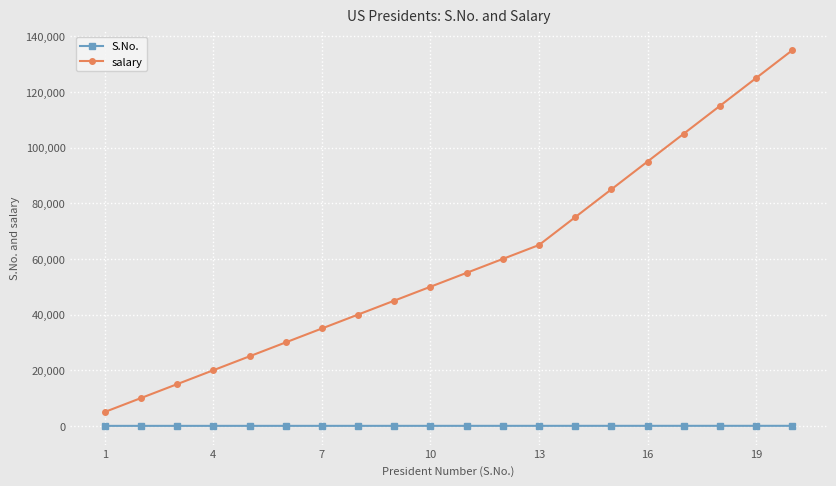

Is this an area chart (filled region under the line)?

No